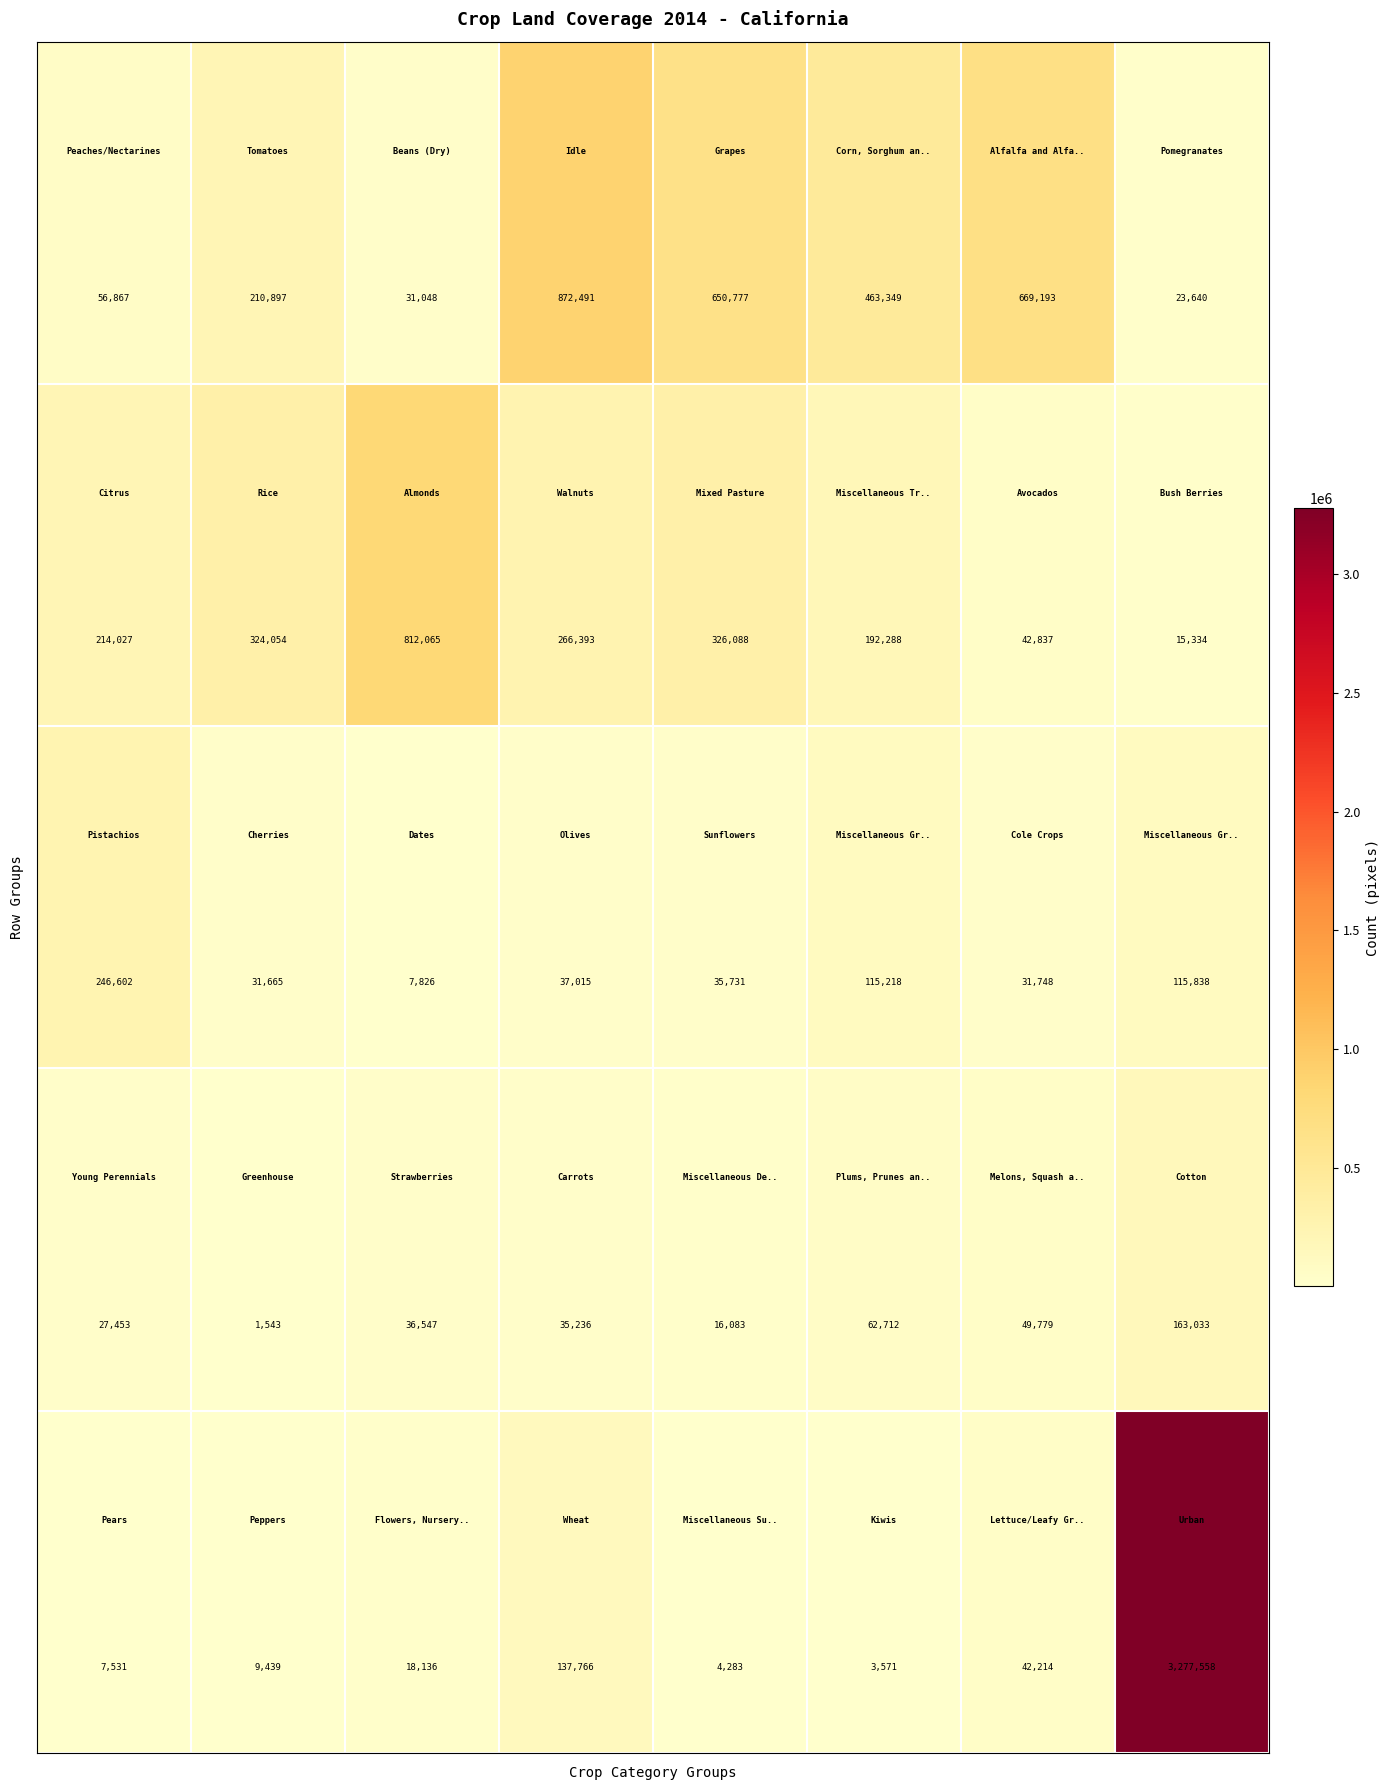

What is the maximum value shown in the chart?

3277558